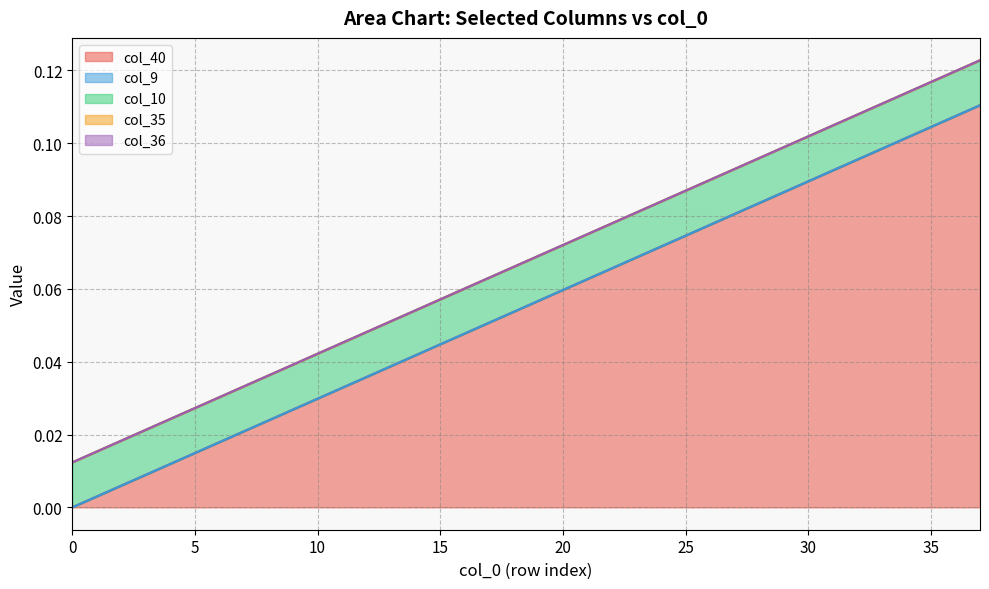

The value of col_10 at 10 is 0.0. True or false?

True